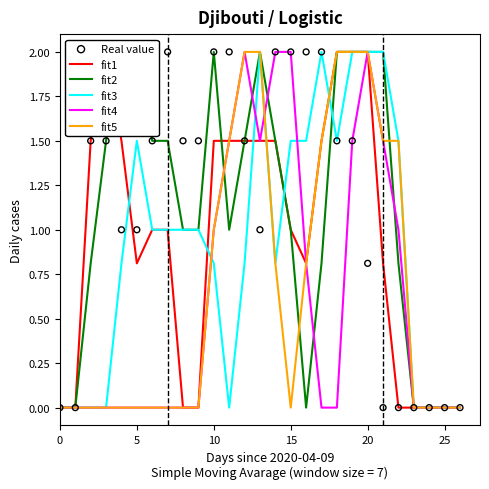

Which series reaches the minimum Y coordinate?

fit1